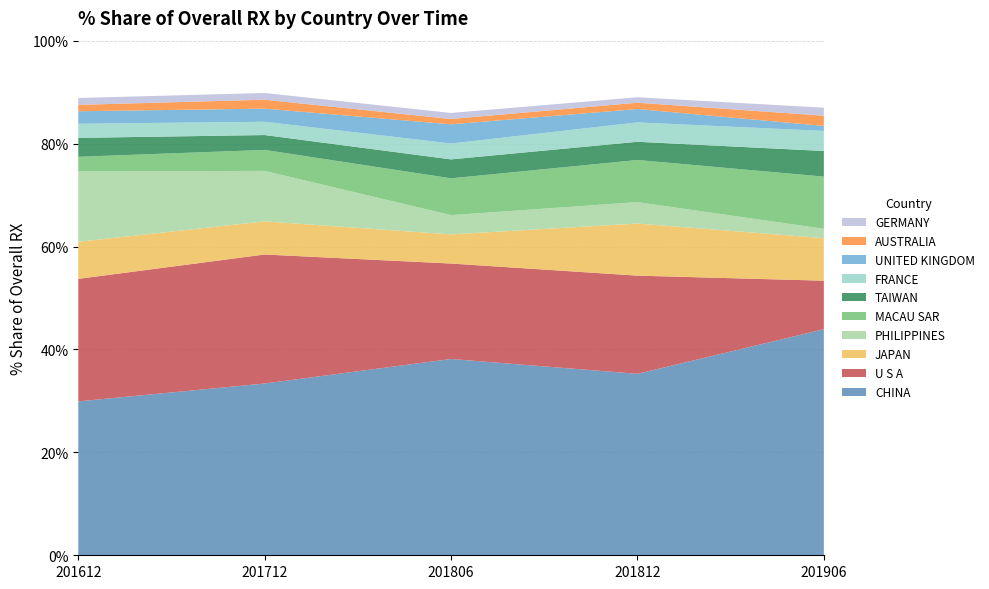

Does the chart have visible grid lines?

Yes